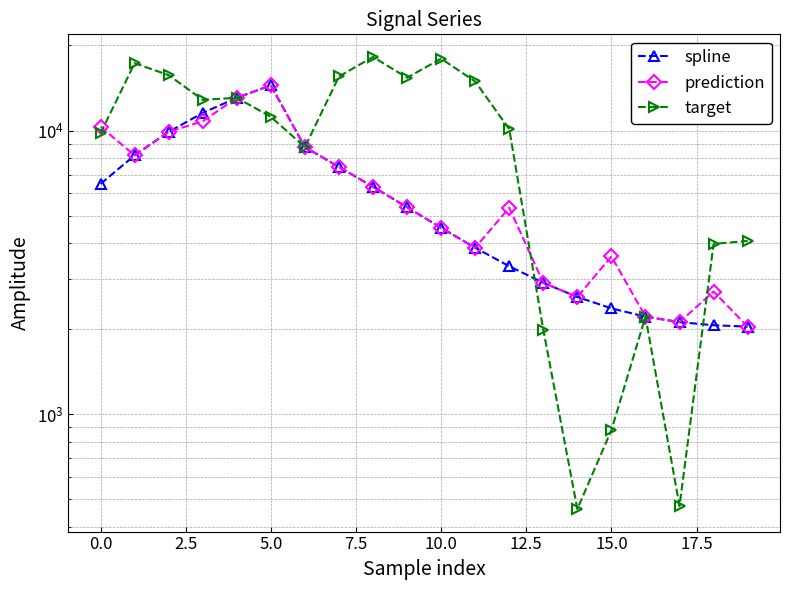

What is the highest value of the target series?

18194.4